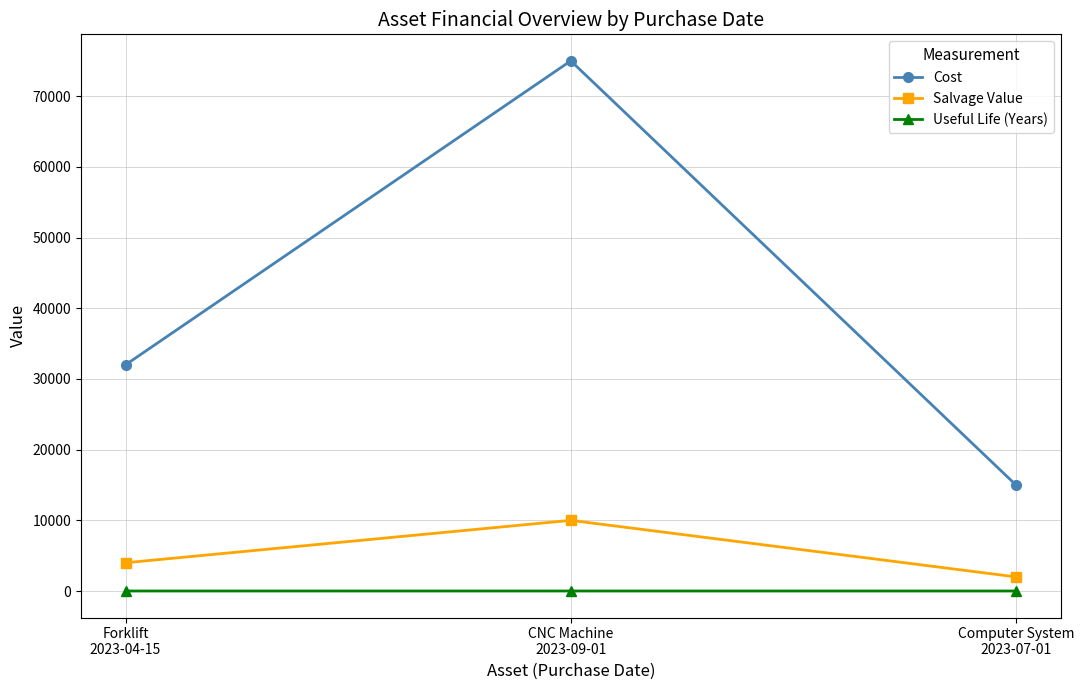

Which series has the widest spread of values?

Cost